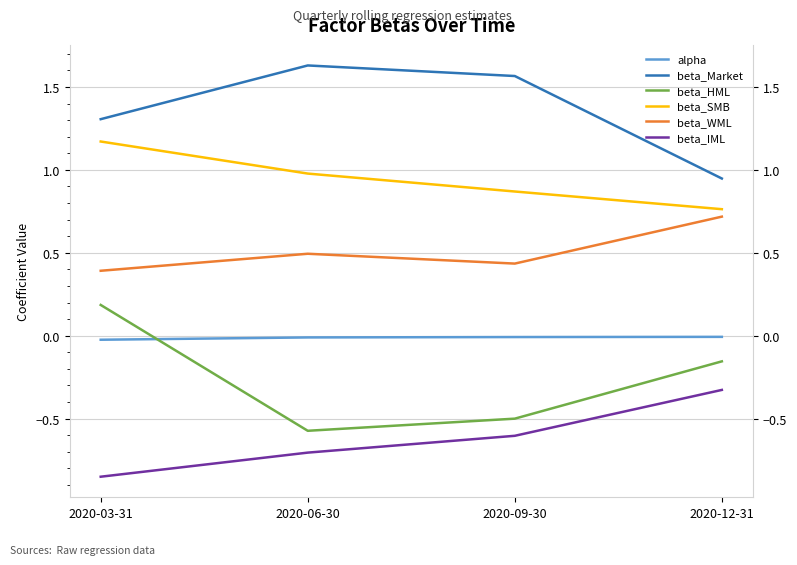

Which series changed the most between 2020-09-30 and 2020-12-31?

beta_Market